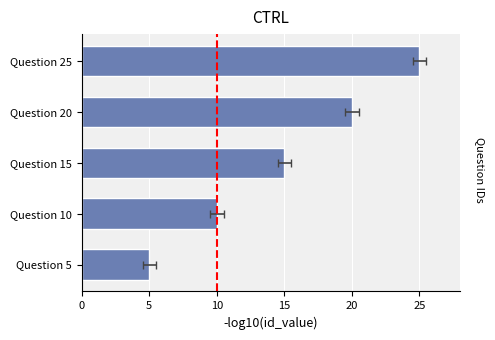

What is the difference between the values at Question 25 and Question 10?

15